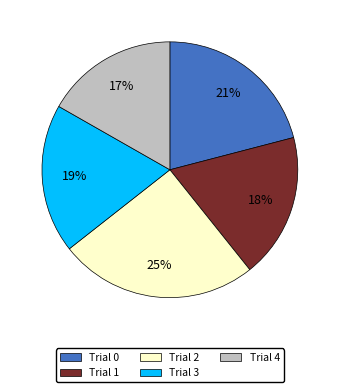

What percentage is the Trial 1 slice, to the nearest percent?

18%